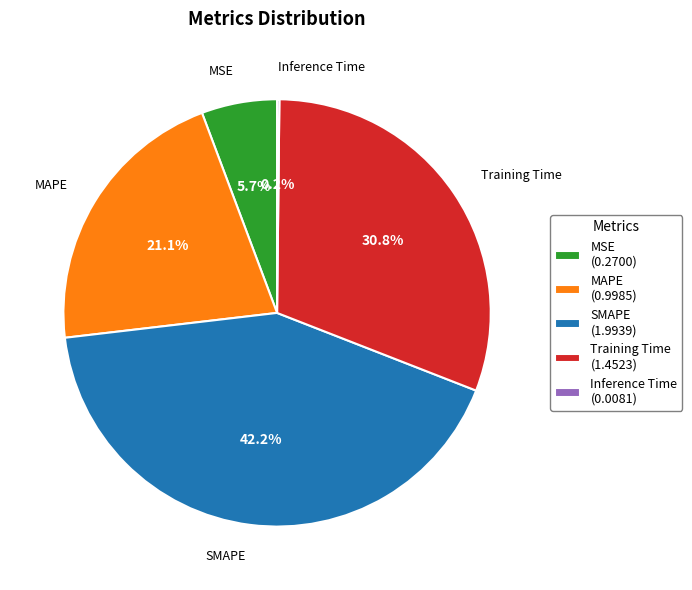

Which category has the biggest portion of the pie?

SMAPE